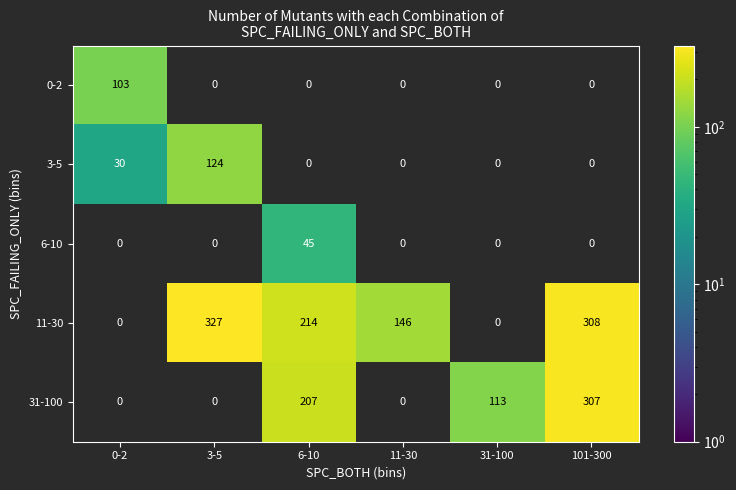

How many data points does each series have?

6